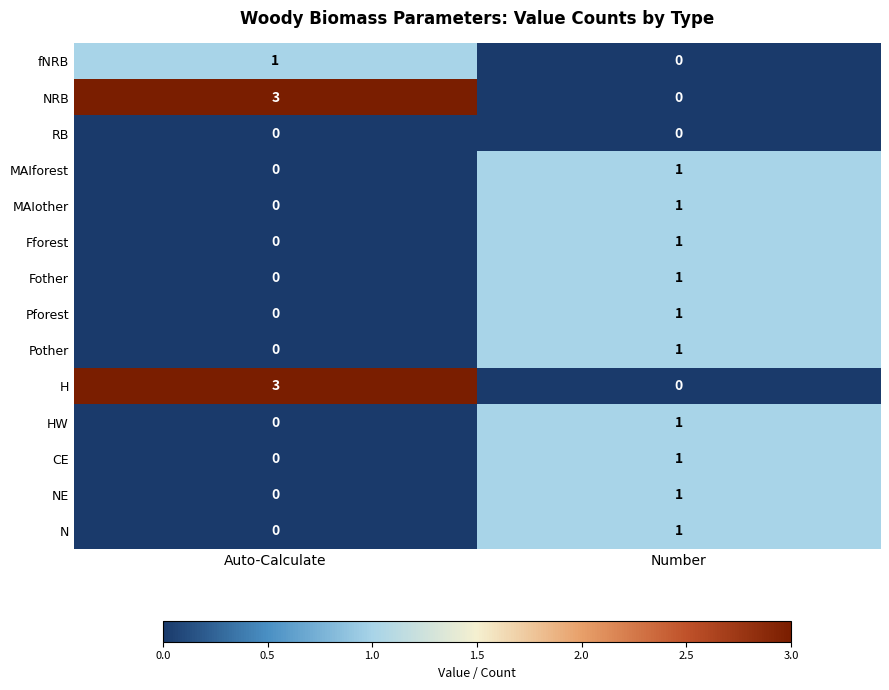

At how many categories does at least one series exceed 0?

2